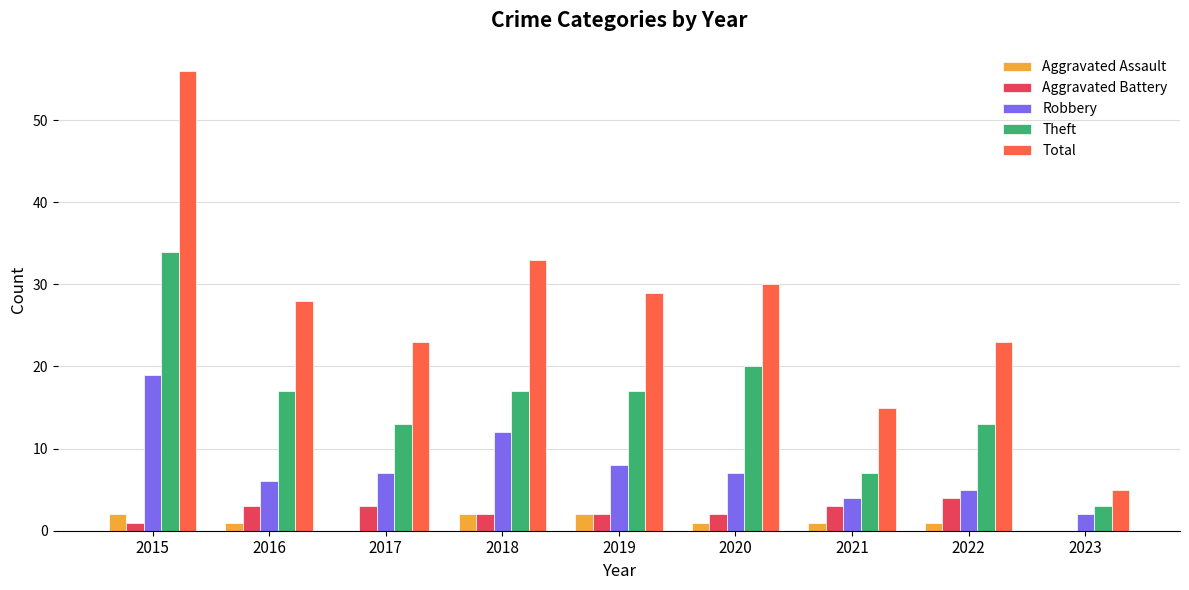

What is the sum of the Aggravated Assault values at 2017 and 2020?

1